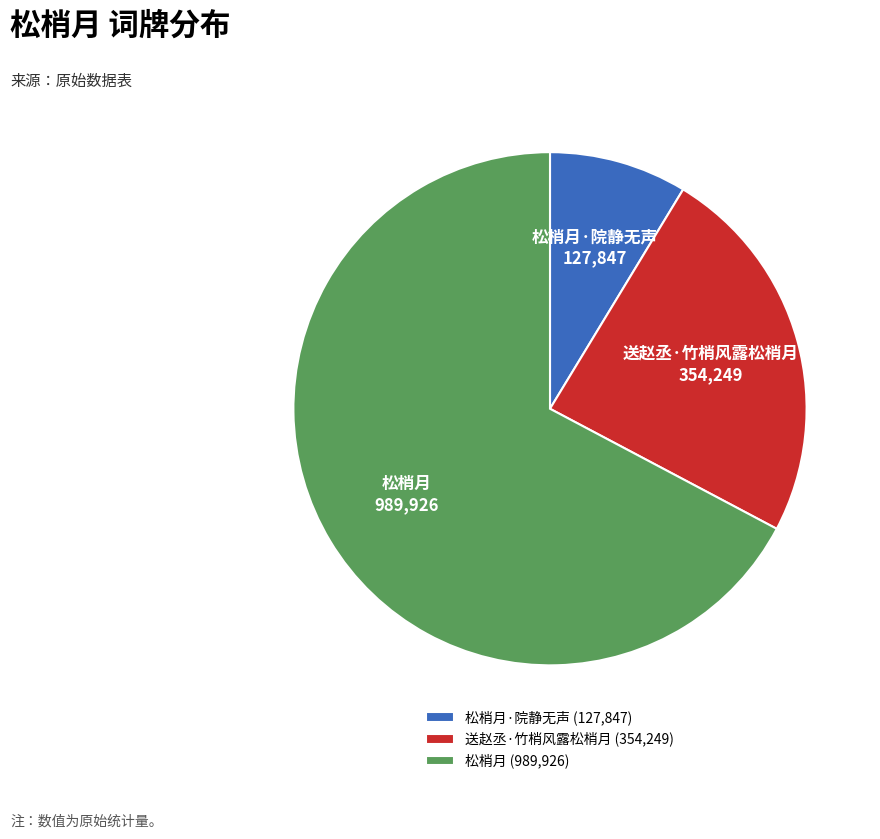

True or false: 送赵丞·竹梢风露松梢月 accounts for 24% of the total.

True